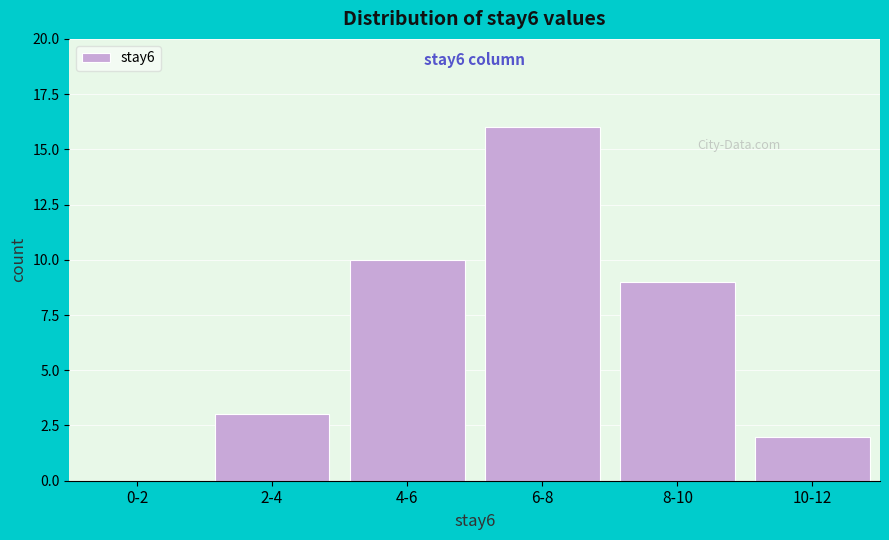

Reading left to right, extract all data points from this chart.

0-2=0	2-4=3	4-6=10	6-8=16	8-10=9	10-12=2